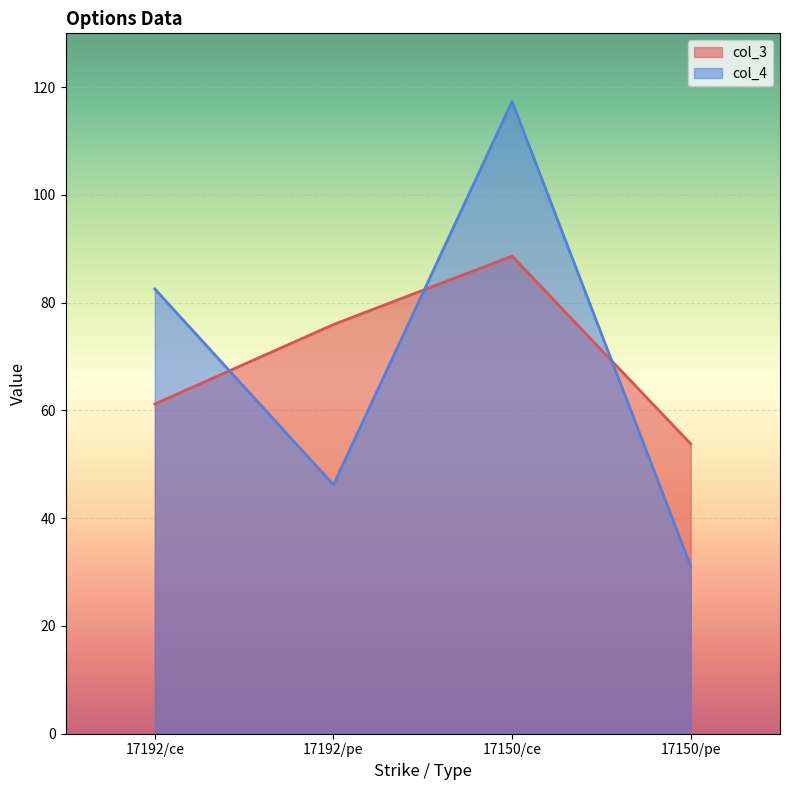

True or false: col_3 and col_4 cross at least once.

True